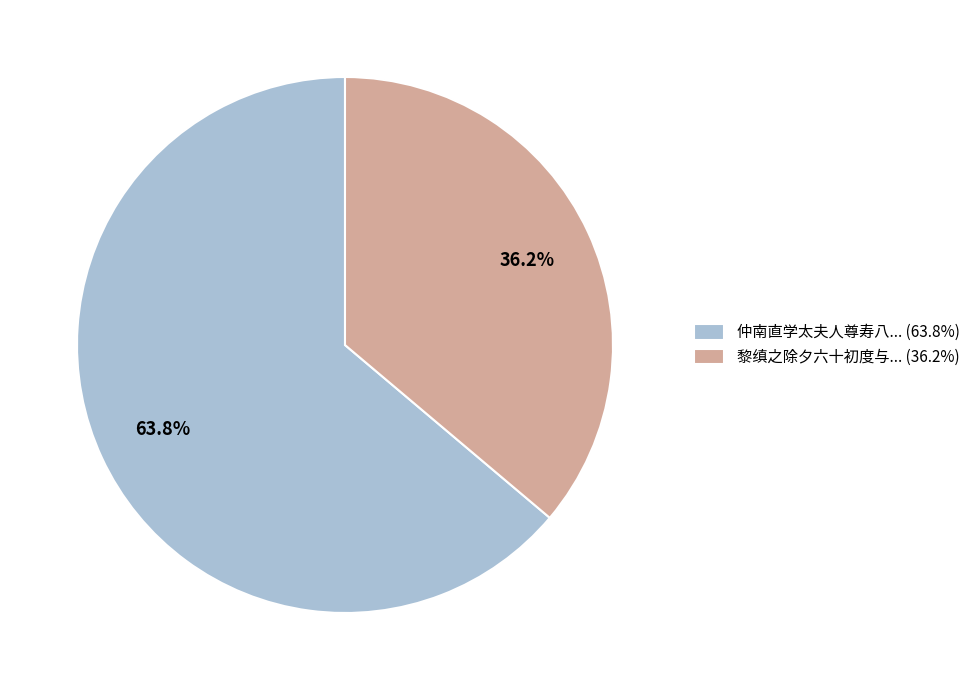

Combined, do 仲南直学太夫人尊寿八... (63.8%) and 黎缜之除夕六十初度与... (36.2%) account for over 50%?

Yes